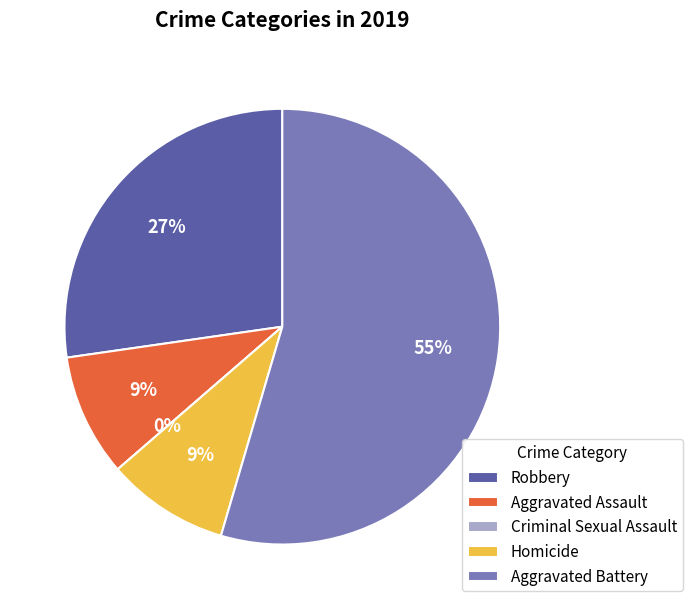

To the nearest percent, what is the combined percentage of Criminal Sexual Assault and Aggravated Battery?

55%